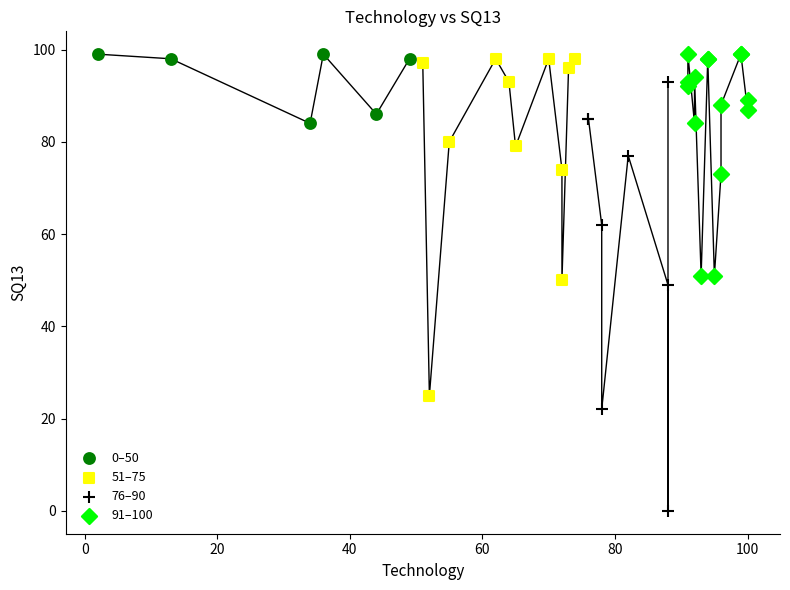

Which series has the largest Y range (max minus min)?

76–90